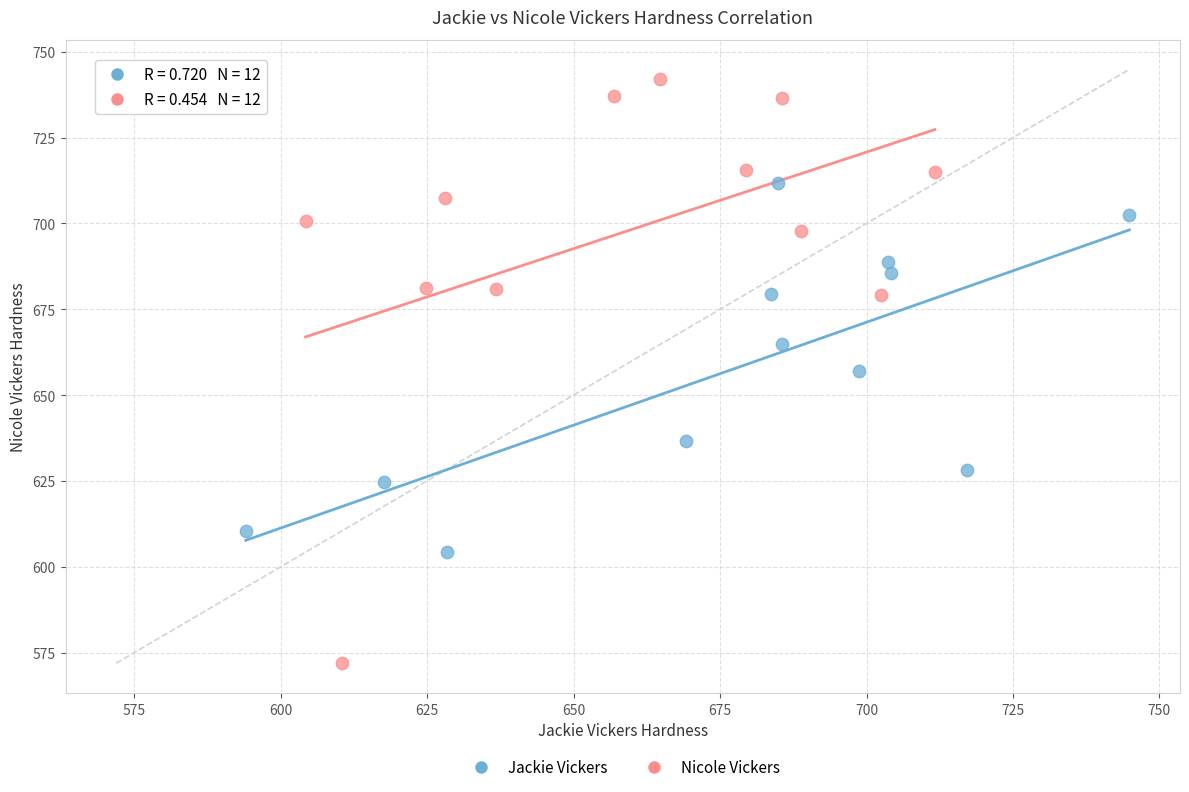

Which series reaches the maximum Y coordinate?

Nicole Vickers